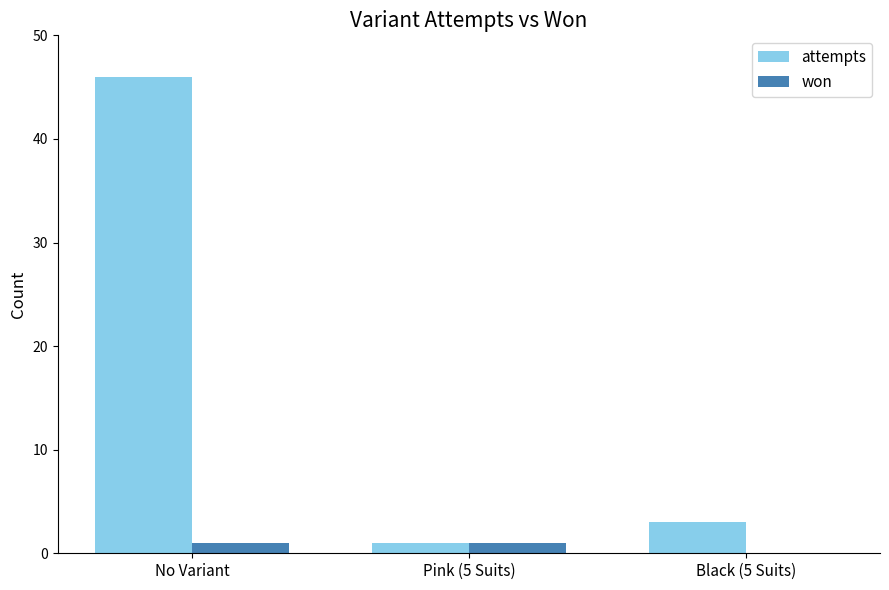

Which series has the largest total across all categories?

attempts